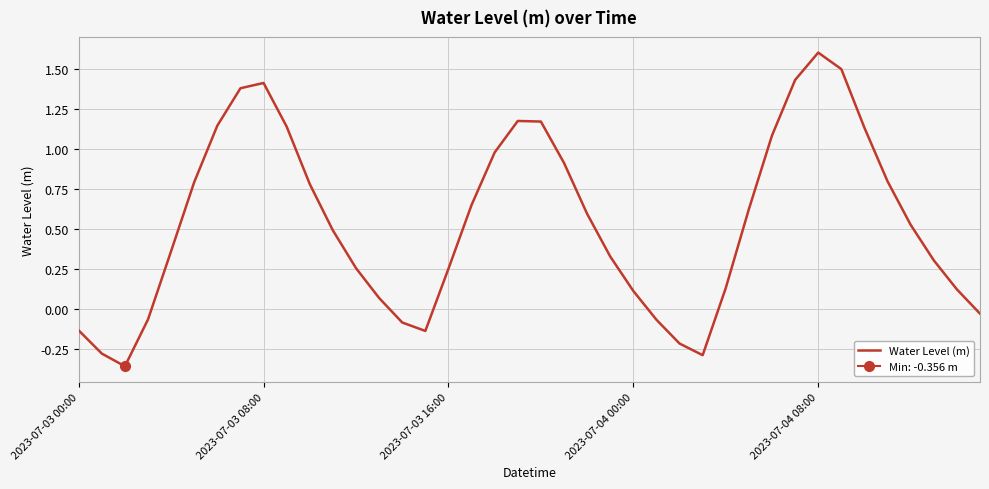

What is the highest value of the Water Level (m) series?

1.6